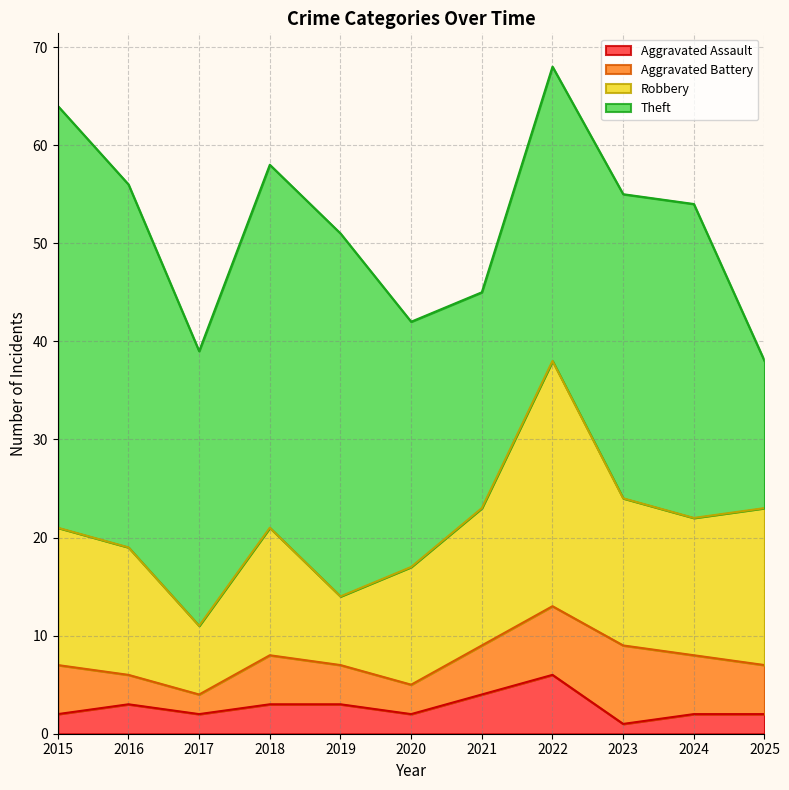

What is the sum of the Aggravated Assault values at 2020 and 2024?

4